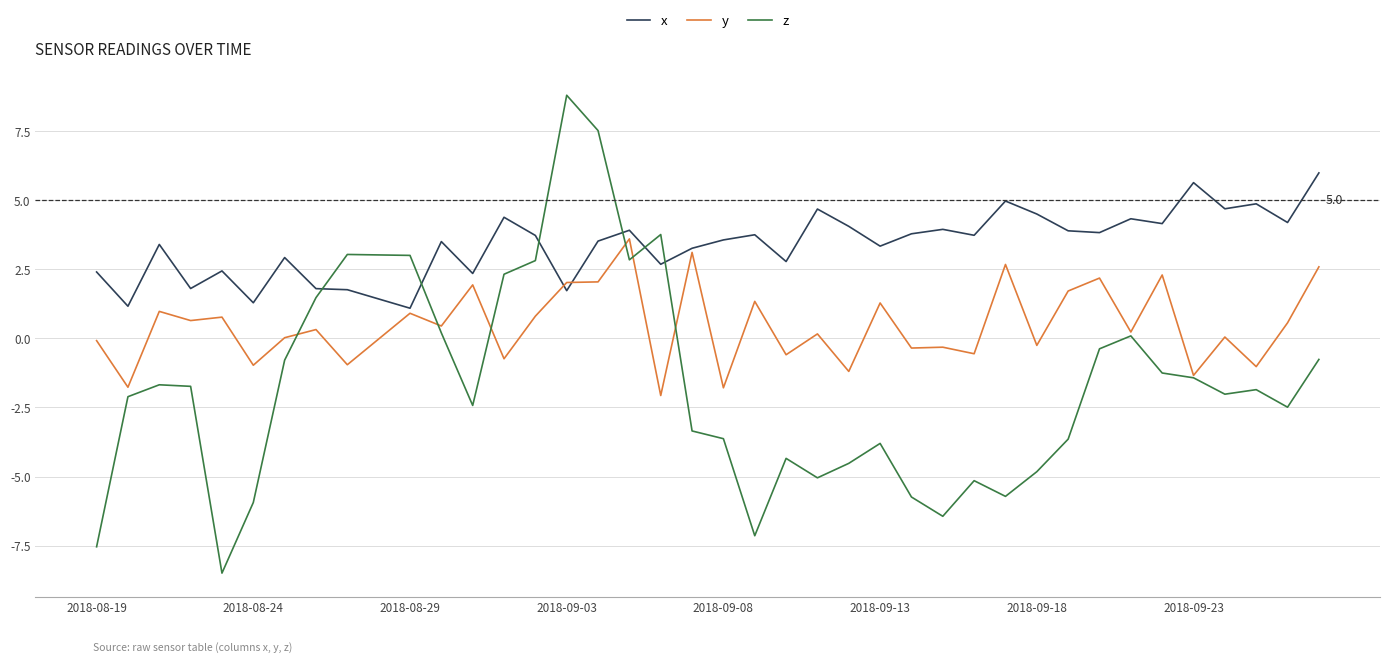

Which series has the widest spread of values?

z